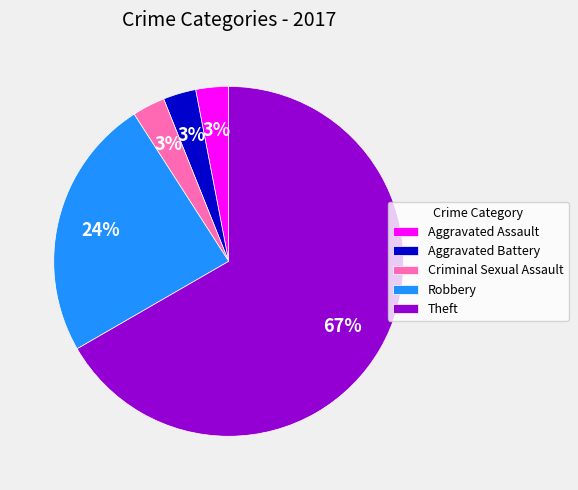

Which slice is the largest?

Theft